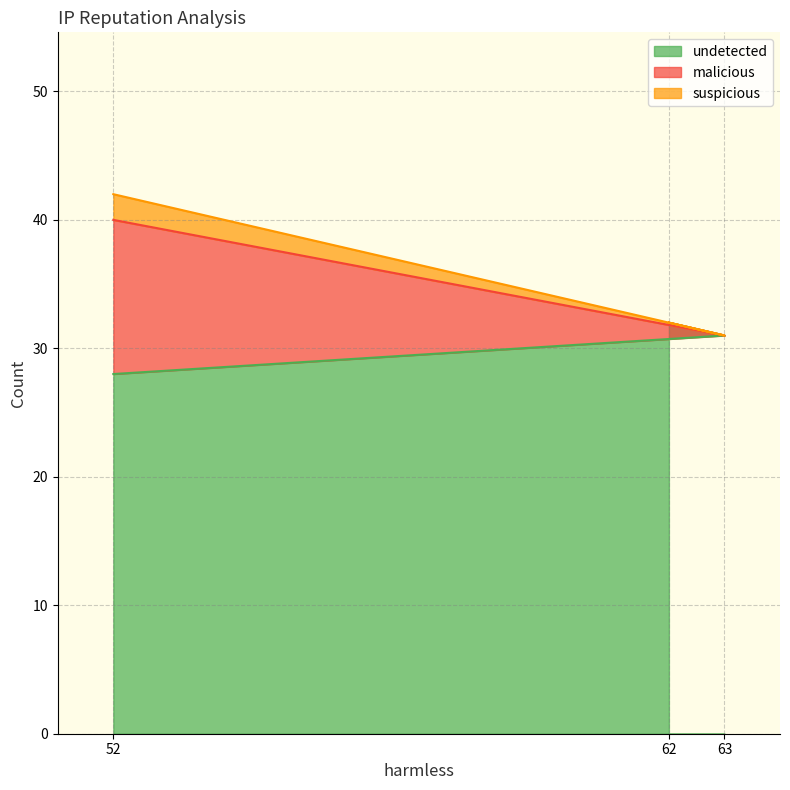

Is it true that undetected equals 28 at 52?

True